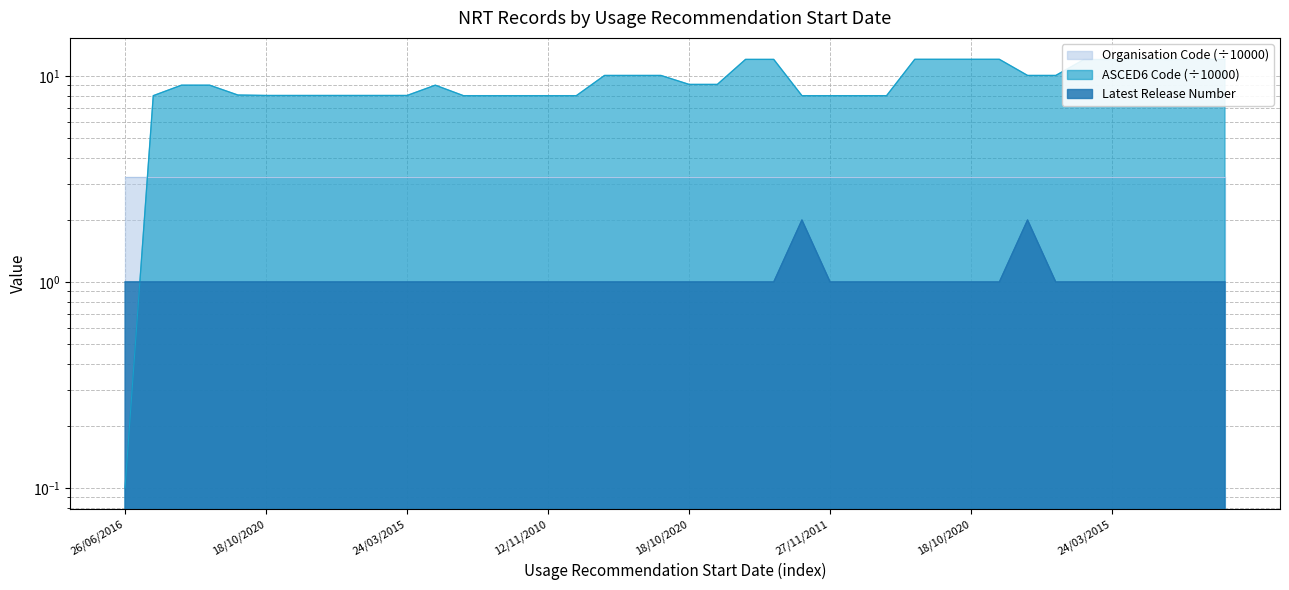

Between 19/10/2020 and 24/03/2015, which series saw the biggest shift?

ASCED6 Code